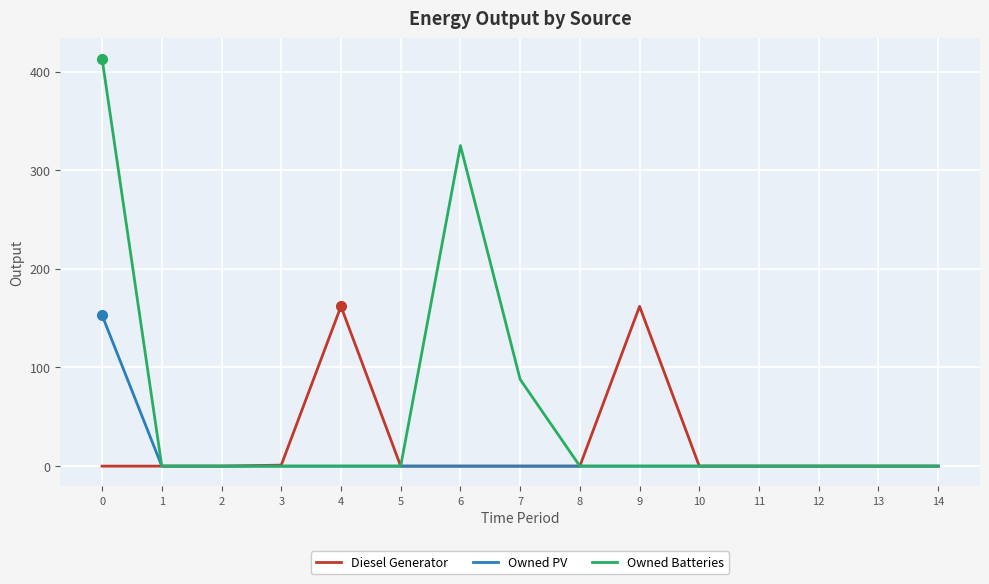

Which series has the widest spread of values?

Owned Batteries